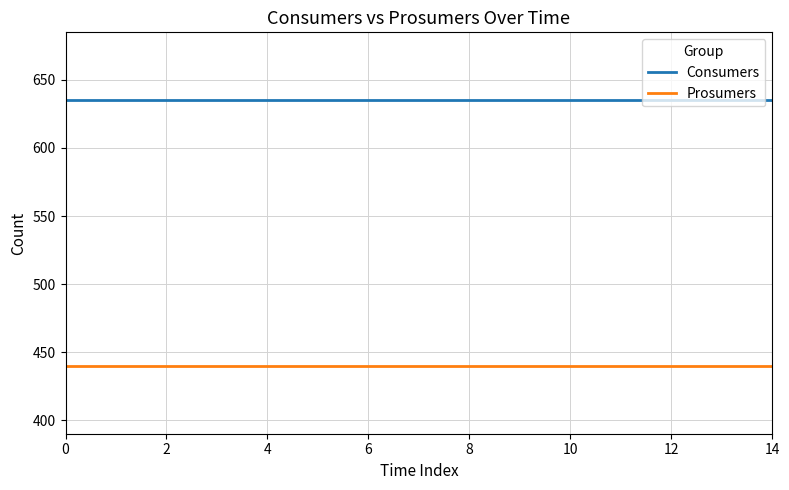

What is the average value of the Consumers series?

635